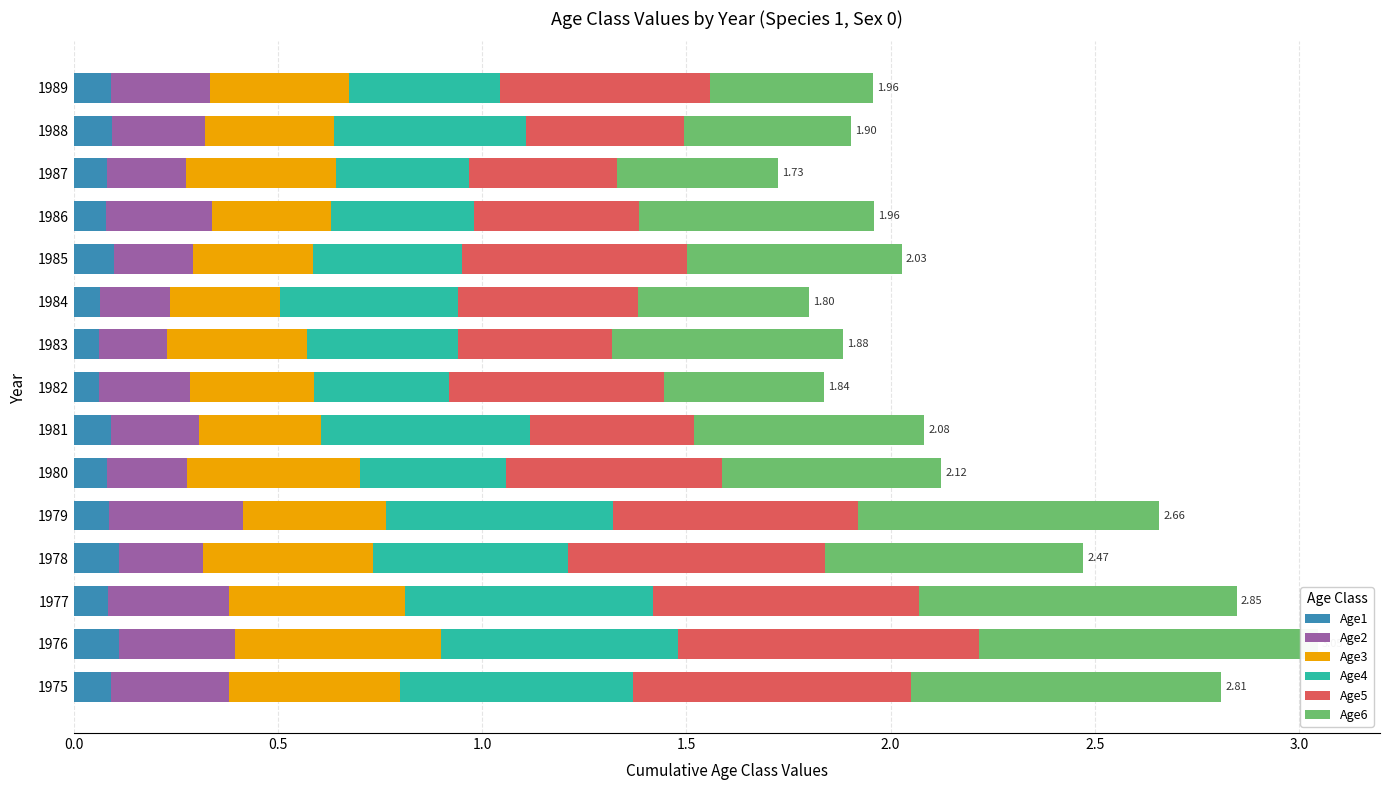

What is the maximum value shown in the chart?

0.8